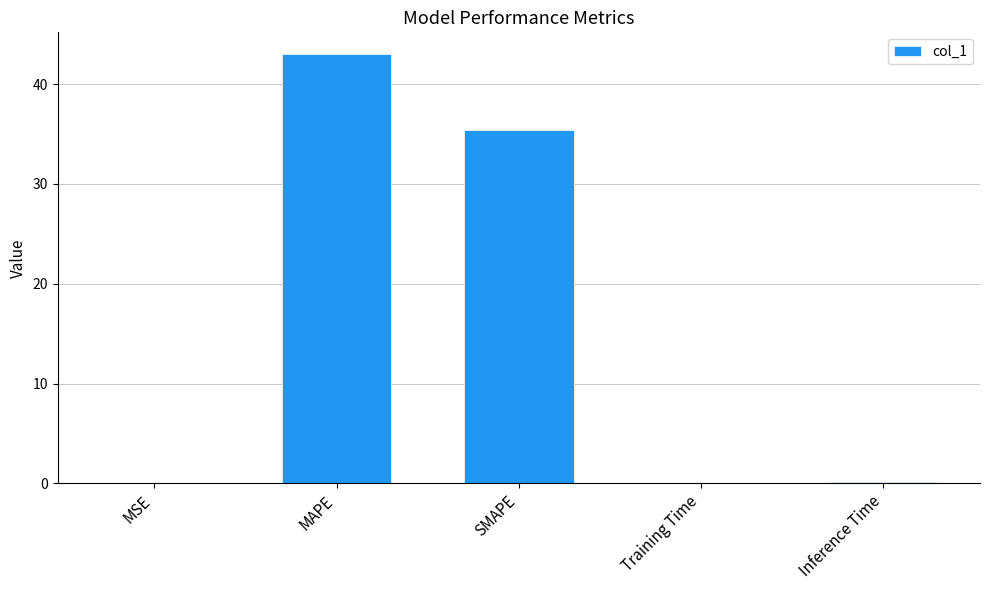

The chart shows a value of 14.8 at MAPE. True or false?

False